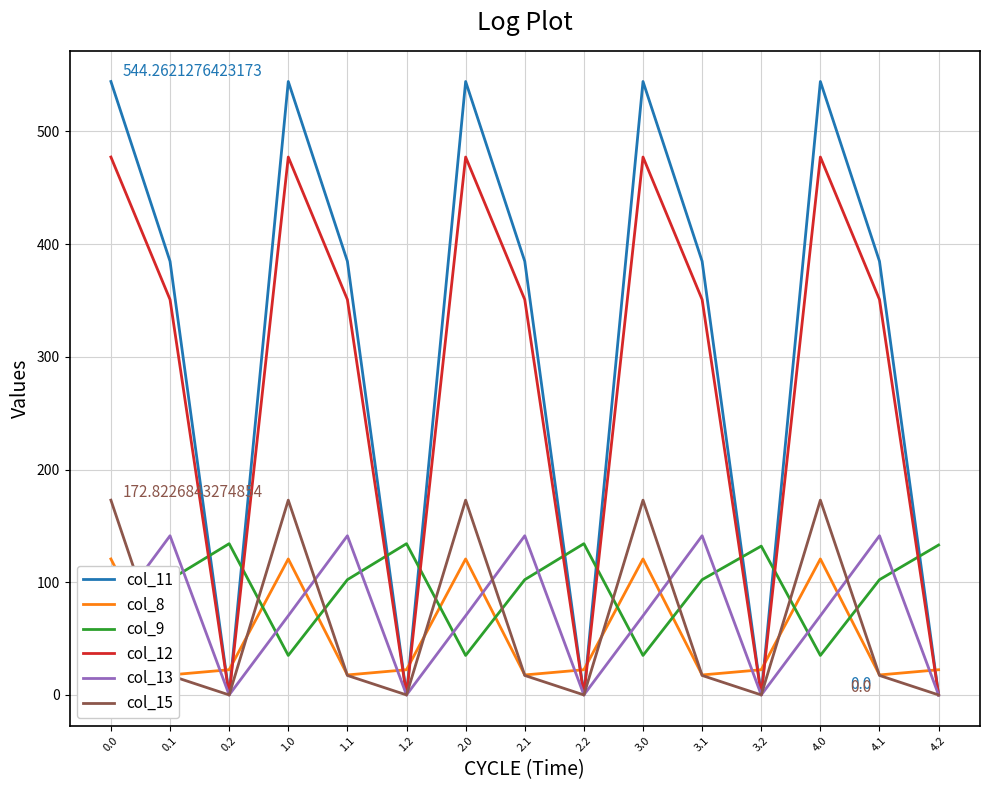

What is the difference between the maximum and minimum values in the col_13 series?

141.2